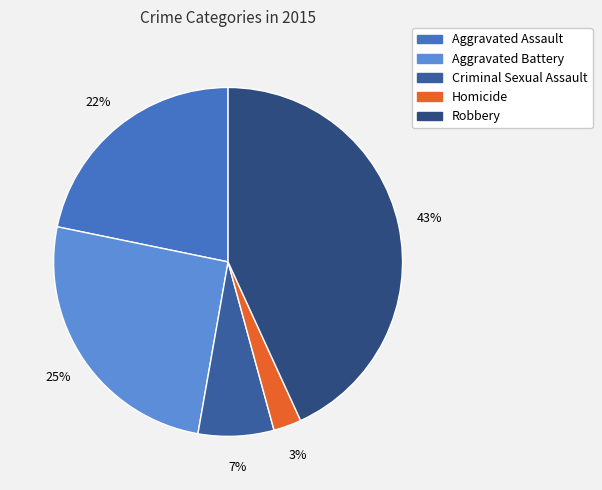

Count the number of slices in the pie.

5